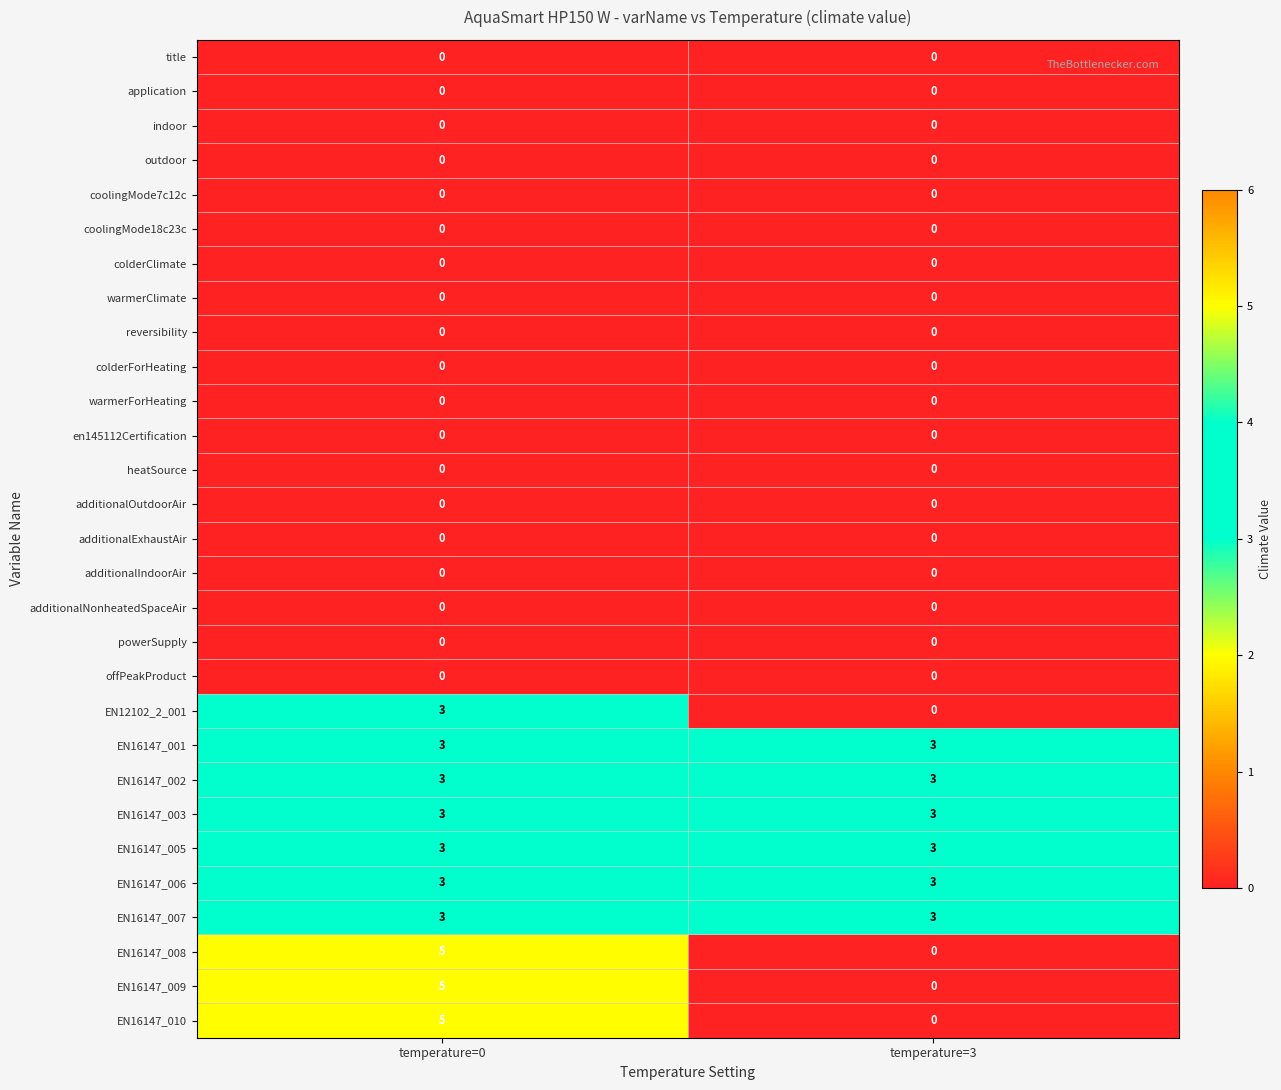

At which category is the sum across all series the highest?

temperature=0